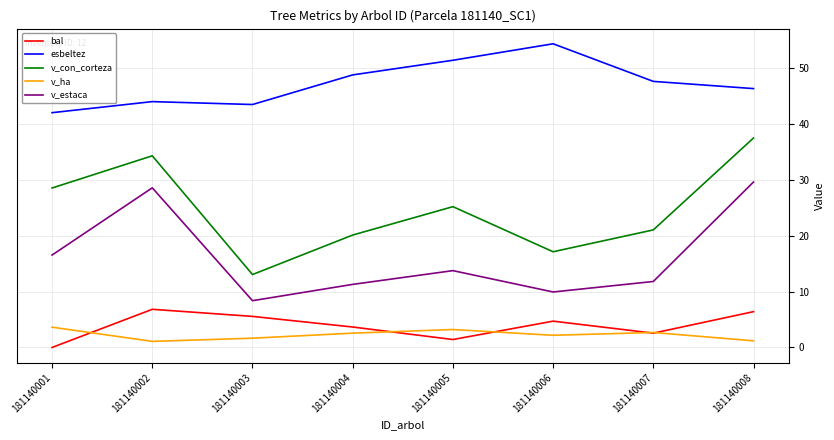

Which category has the highest value across all series?

181140006